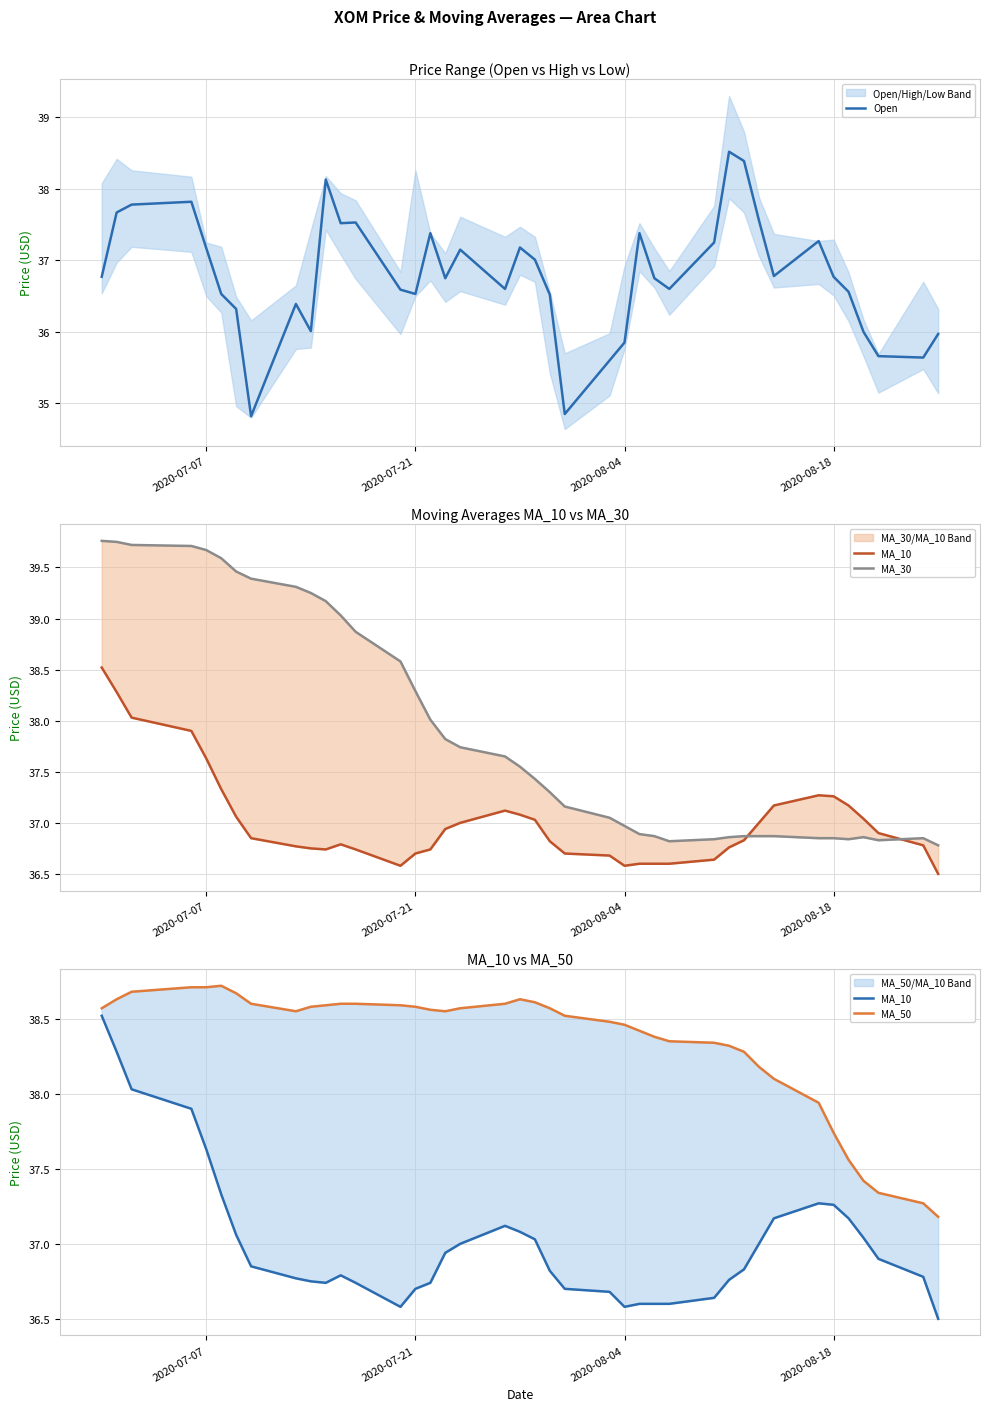

What is the difference between the second highest and second lowest values in the Open series?

3.5